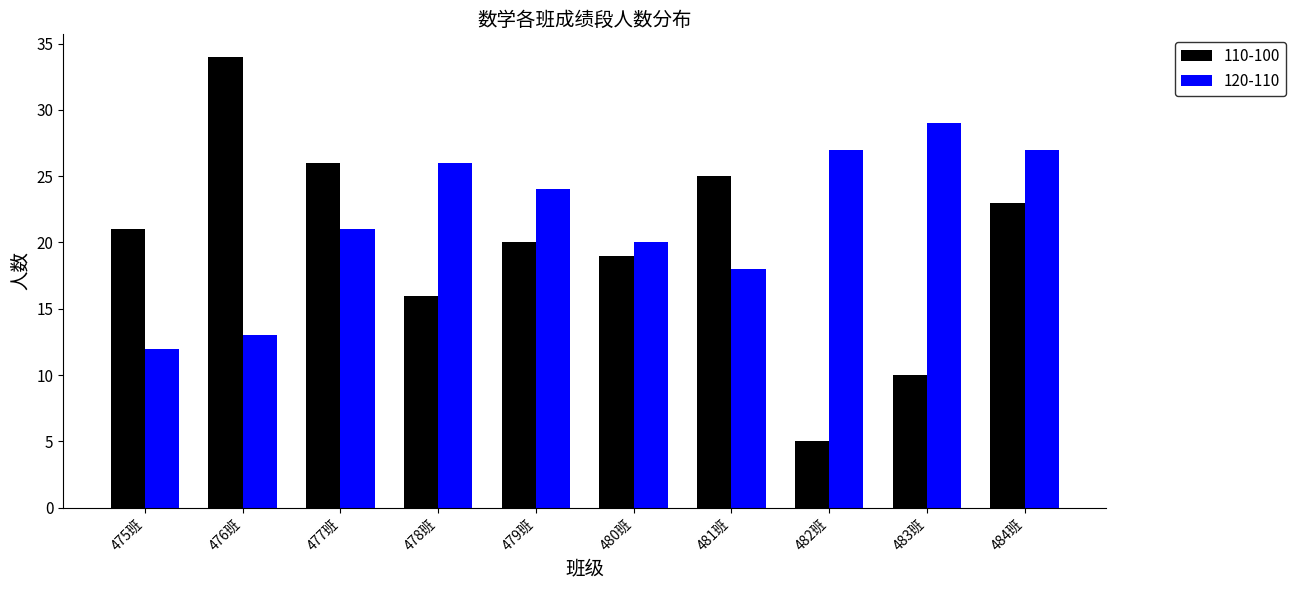

What position from the left is 476班?

2